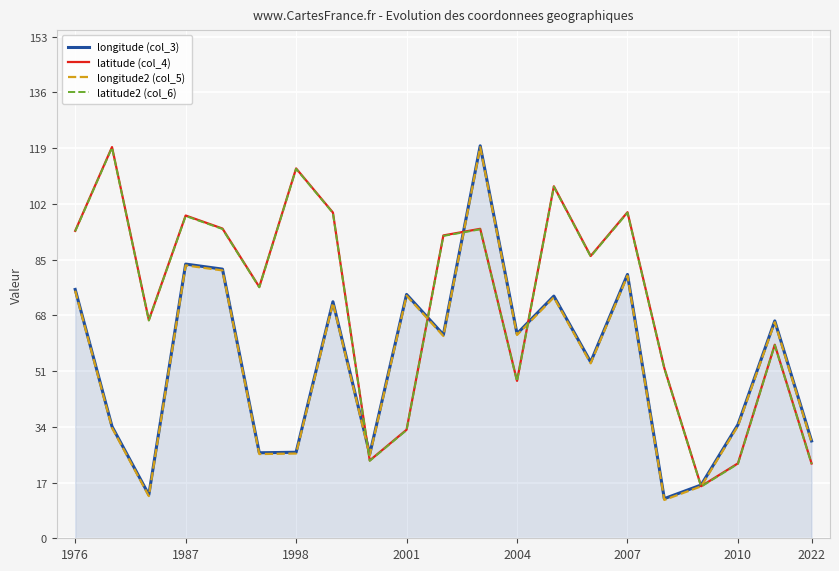

What is the maximum value for latitude (col_4)?

119.3